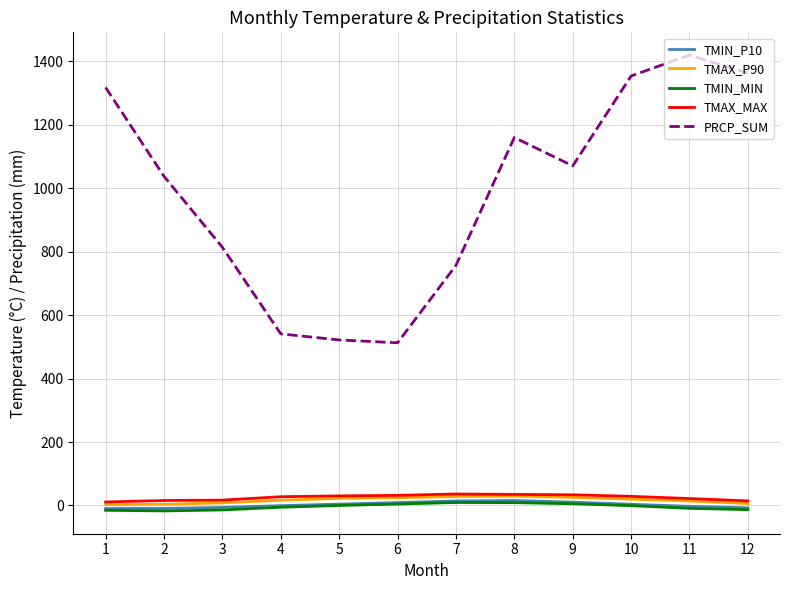

Which series has the largest total across all categories?

PRCP_SUM